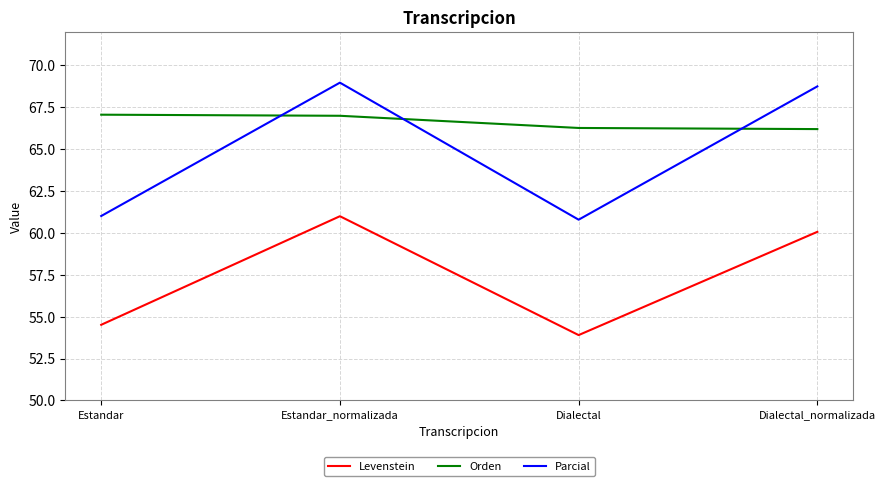

Rank the series at Estandar from lowest to highest value.

Levenstein, Parcial, Orden